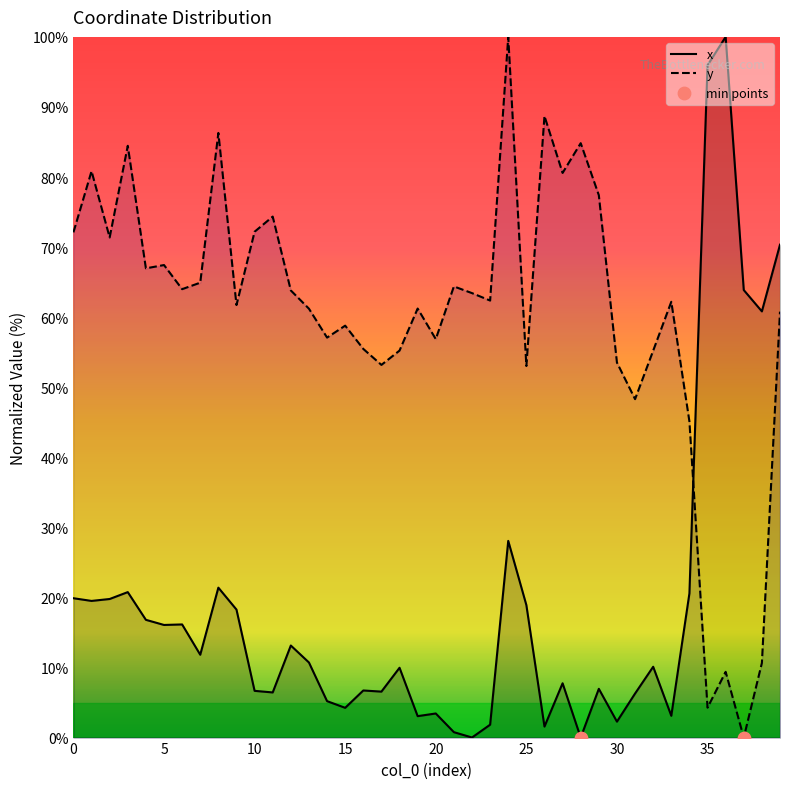

What are all the series names shown in the legend?

x, y